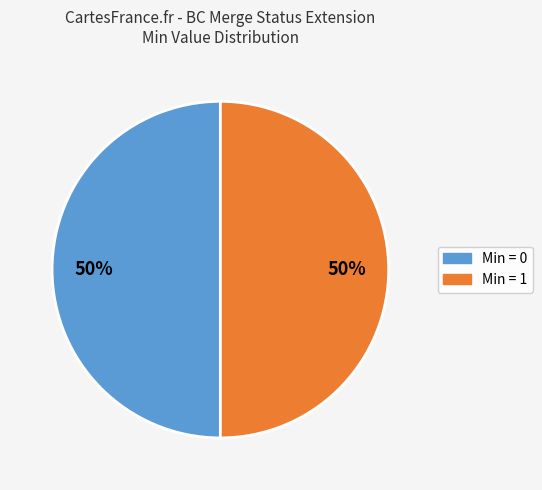

To the nearest percent, what is the average slice percentage?

50%